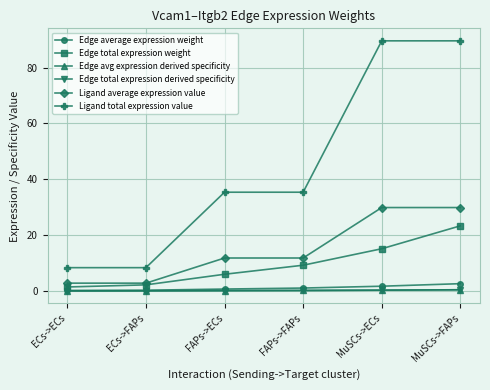

Reading left to right, list all the values displayed in this chart.

Edge average expression weight: 0.2	0.2	0.7	1.0	1.7	2.6
Edge total expression weight: 1.4	2.2	6.0	9.2	15.1	23.3
Edge avg expression derived specificity: 0.0	0.0	0.1	0.2	0.3	0.4
Edge total expression derived specificity: 0.0	0.0	0.1	0.2	0.3	0.4
Ligand average expression value: 2.8	2.8	11.8	11.8	29.9	29.9
Ligand total expression value: 8.3	8.3	35.4	35.4	89.6	89.6